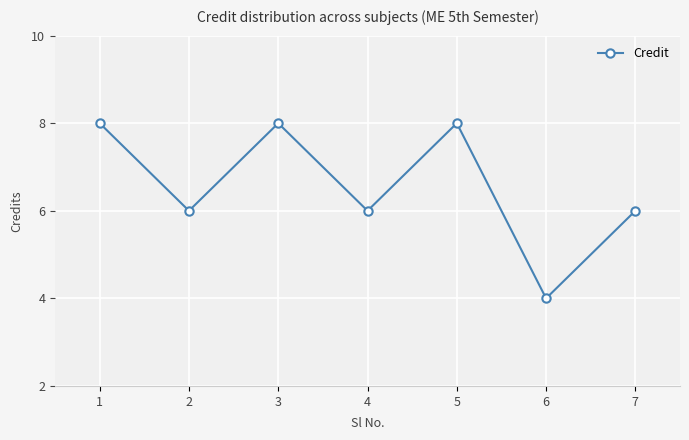

True or false: there are more than 0 points higher than both neighbors.

True